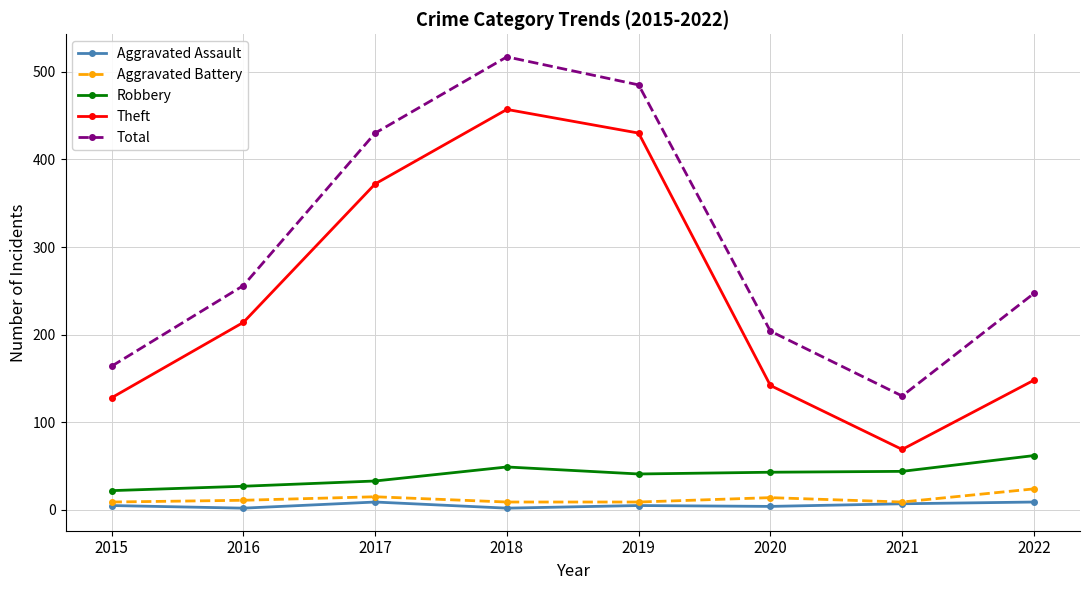

What is the maximum value for Theft?

457